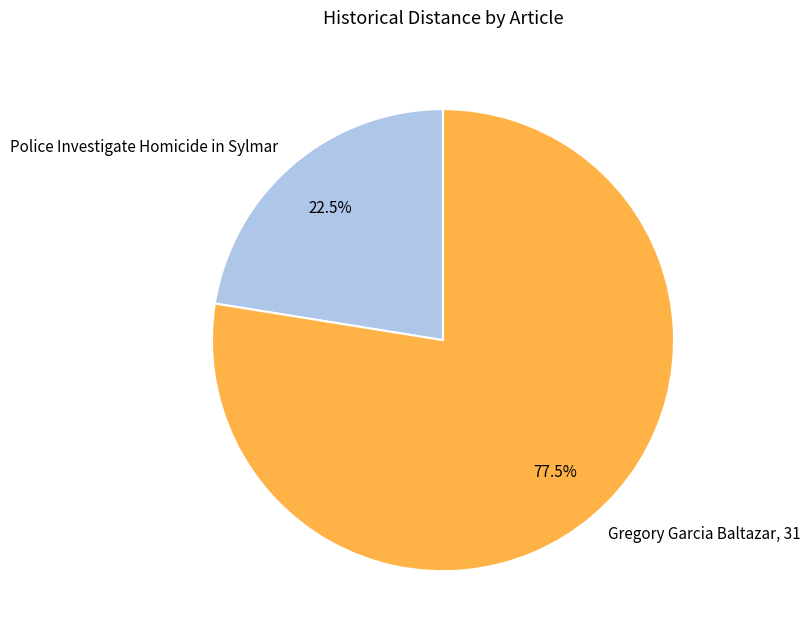

Which slice is the smallest?

Police Investigate Homicide in Sylmar